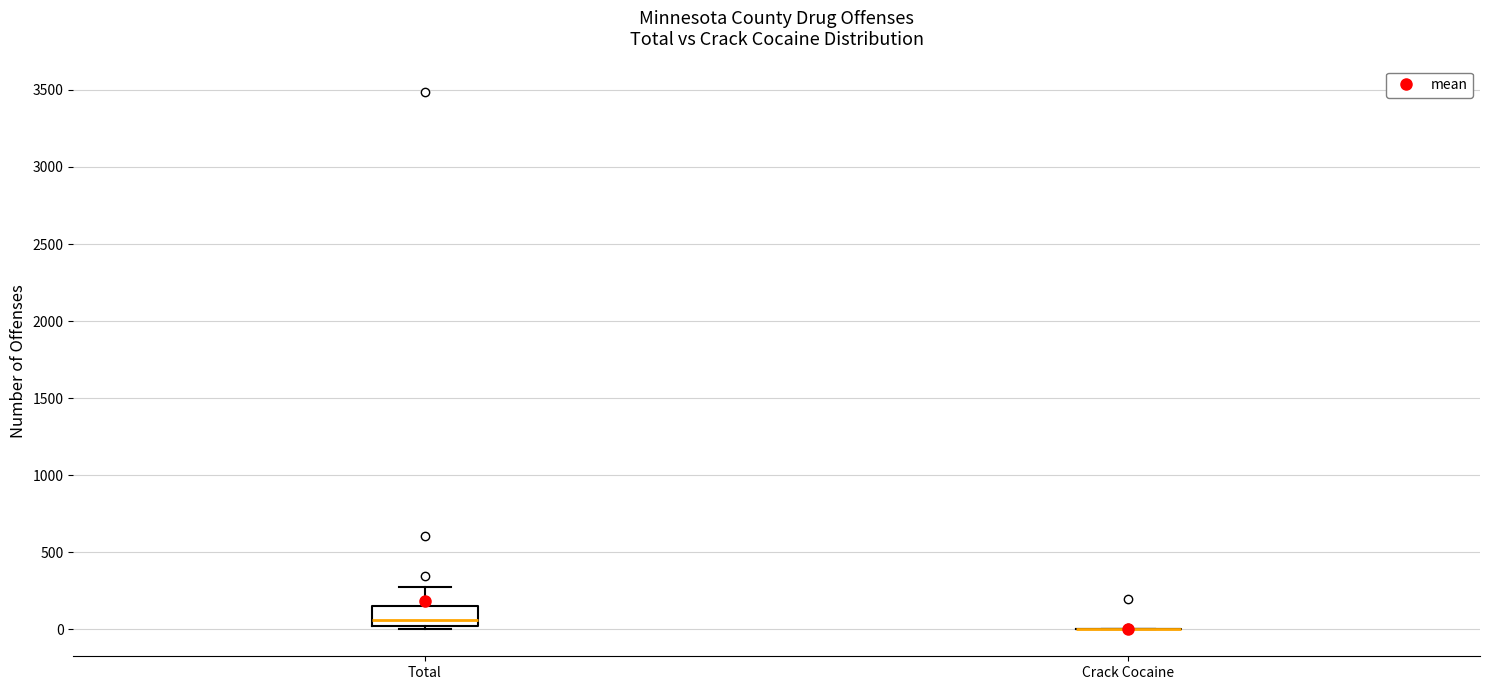

Which box is the tallest, from its lower edge to its upper edge?

Total